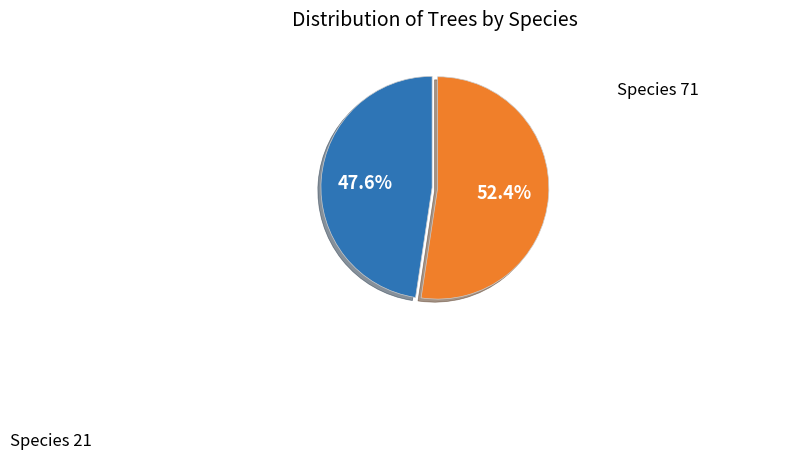

Is there a majority slice in this chart?

Yes